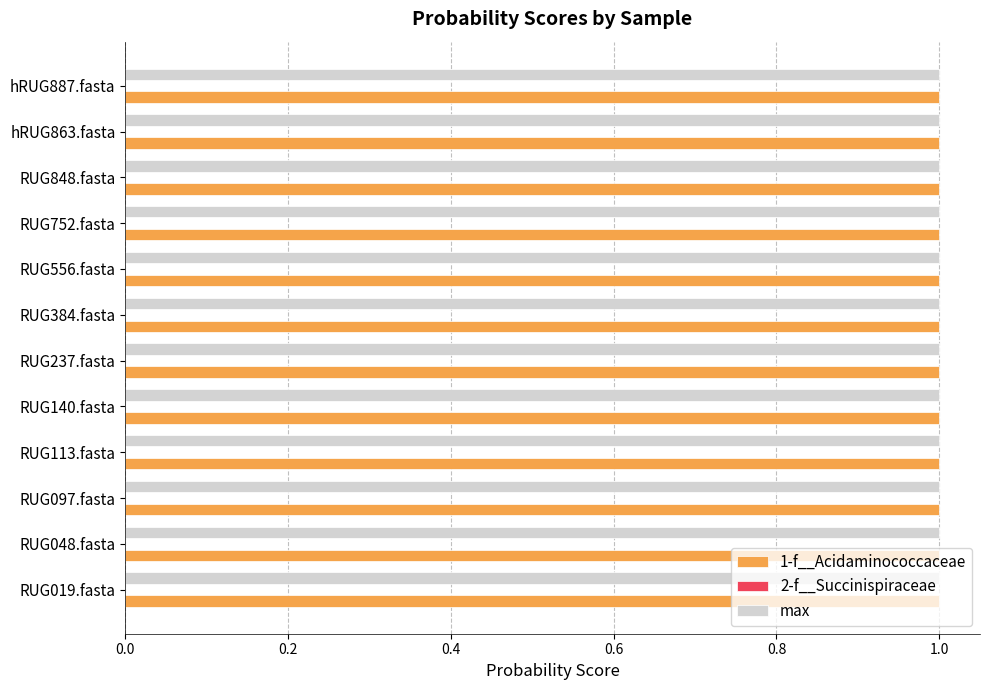

What is the maximum value for max?

1.0